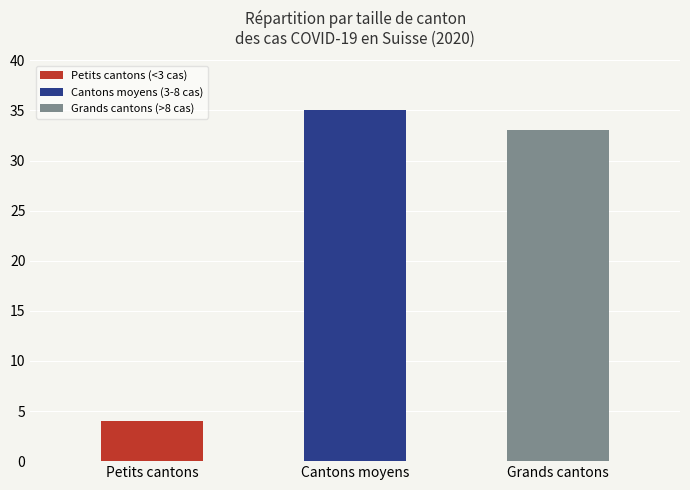

At which category does the chart reach its minimum across all series?

Petits cantons